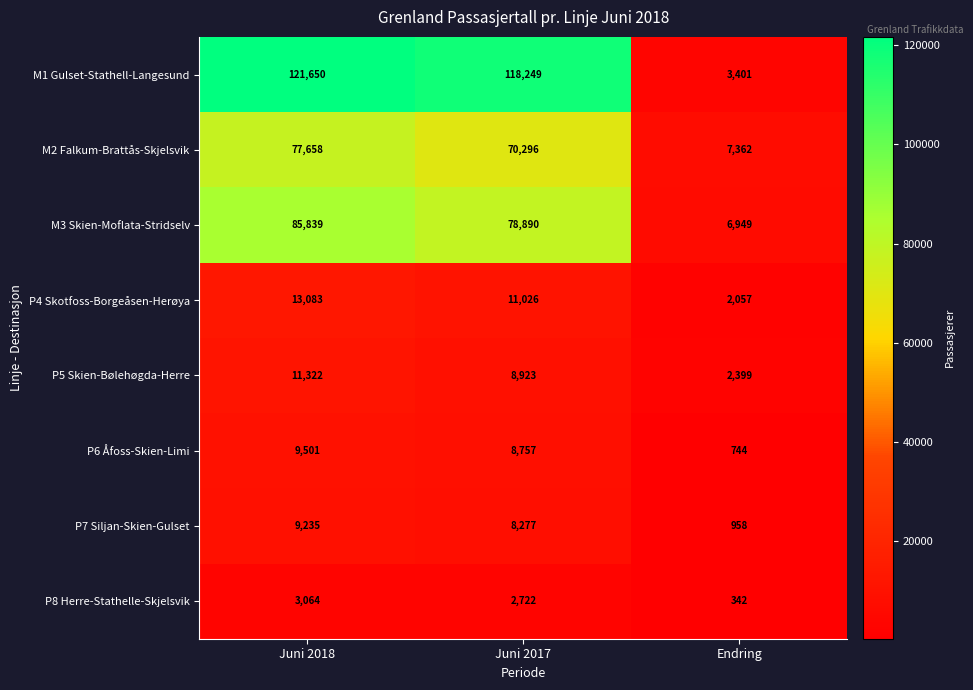

What is the sum of all P6 Åfoss-Skien-Limi values?

19002